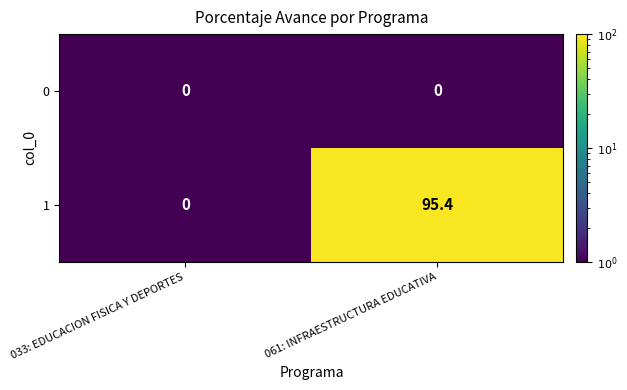

What is the approximate value of 1 at 061: INFRAESTRUCTURA EDUCATIVA?

95.4